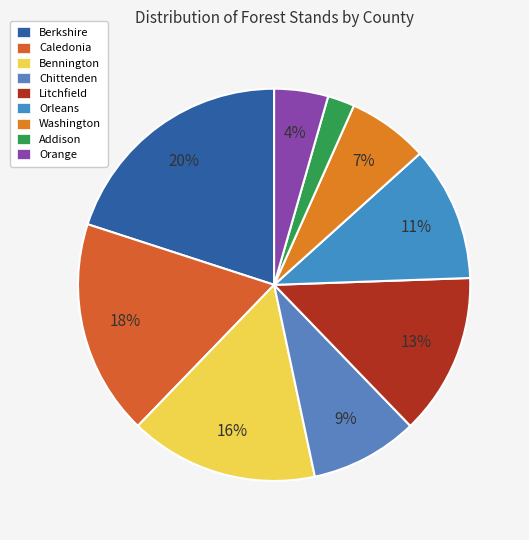

Do Bennington and Washington together represent more than half of the pie?

No